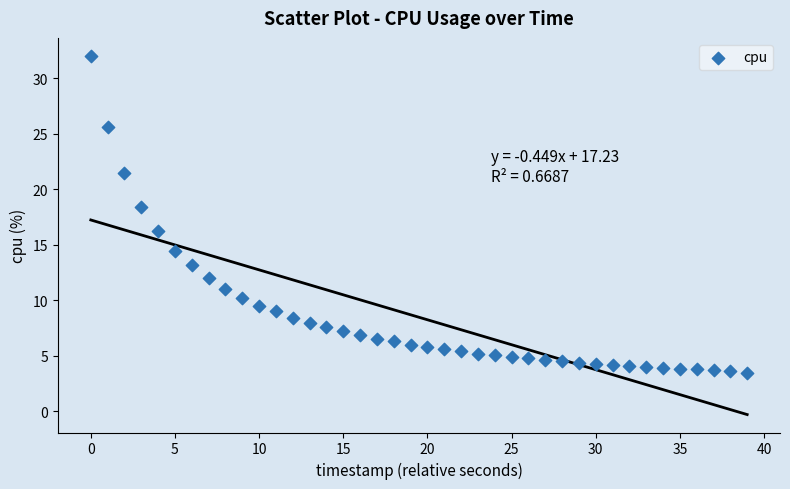

What Y value in the scatter plot is closest to 17?

16.2